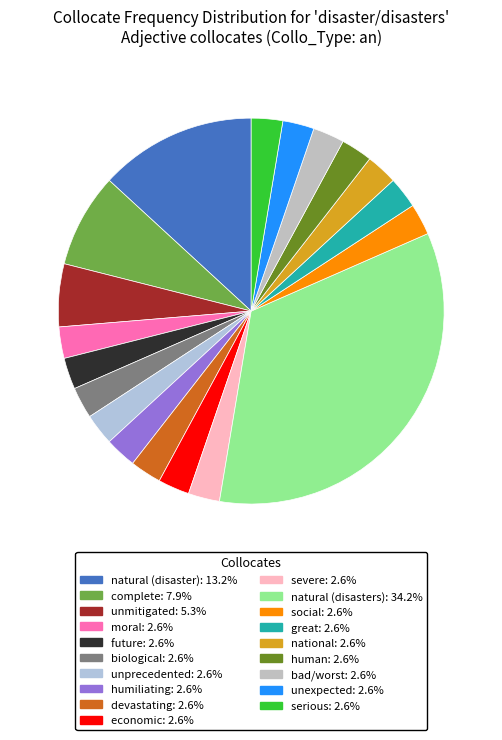

Is it true that national is 3% of the pie?

True